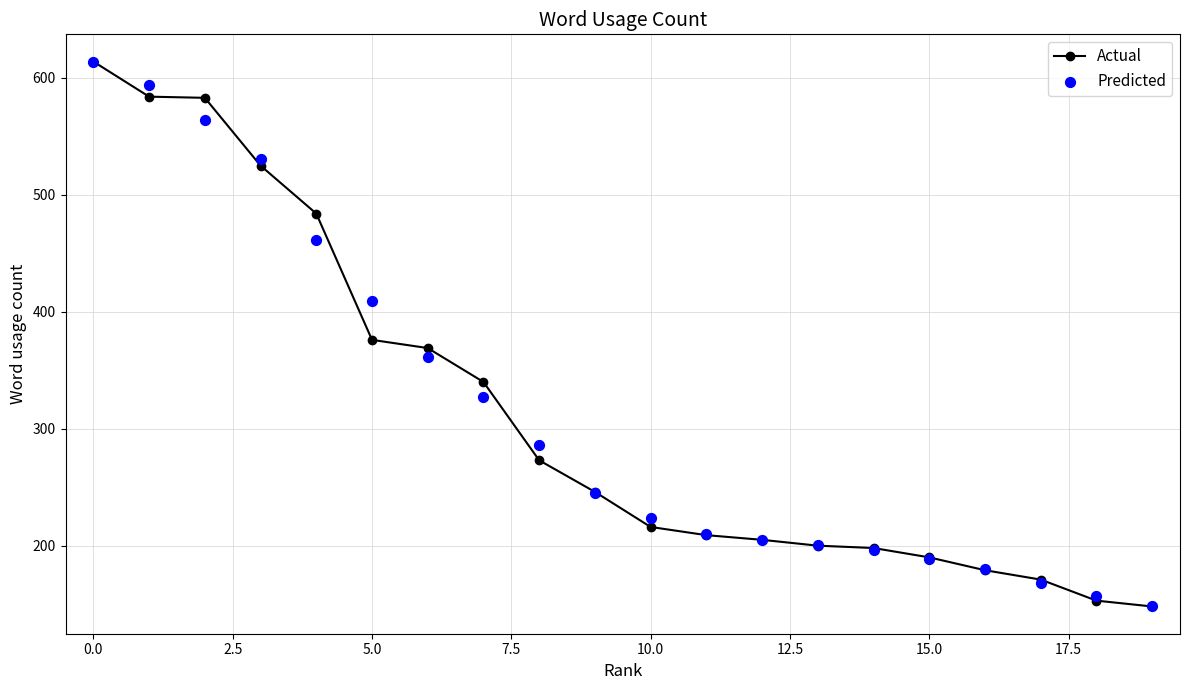

Which series contains the highest Y value?

Actual